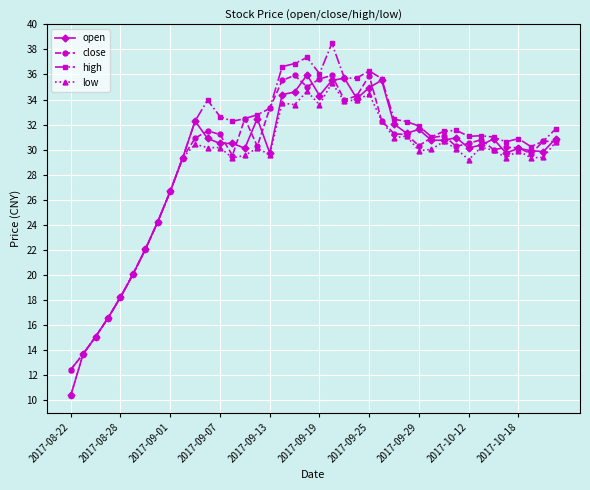

True or false: open has more than 1 points higher than both neighbors.

True